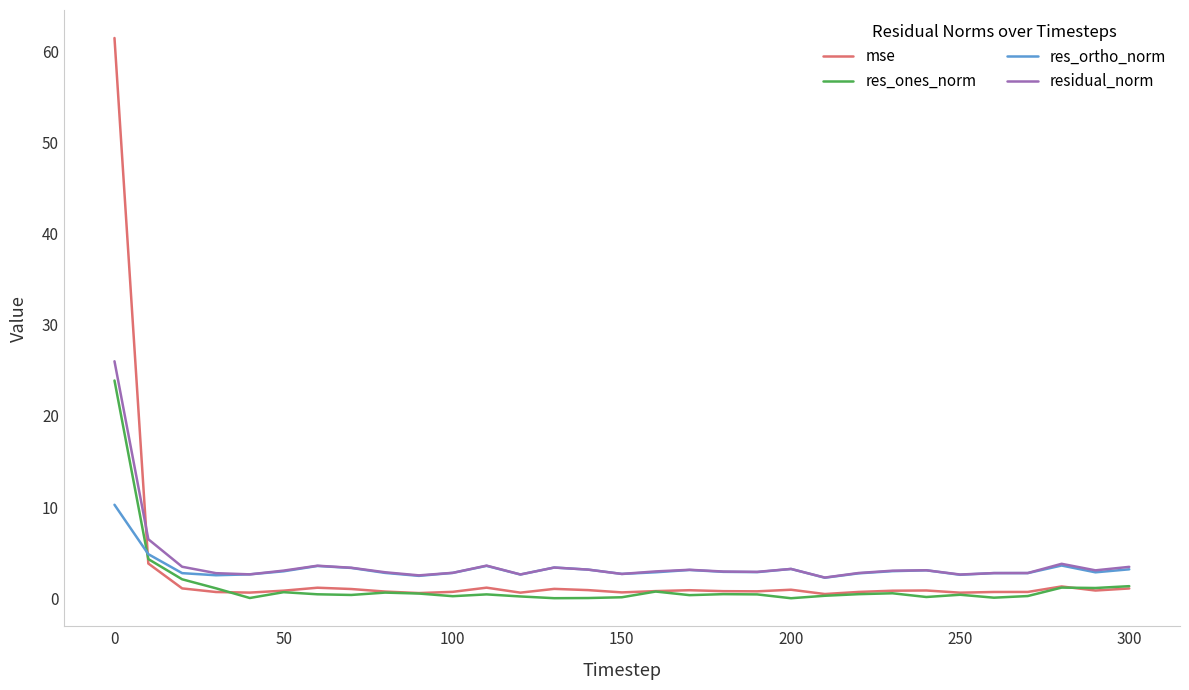

How many intersections are there between mse and res_ortho_norm?

1